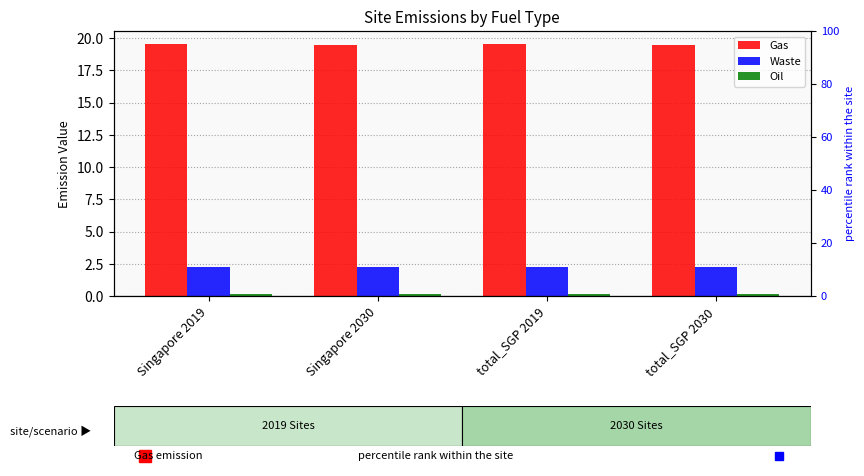

True or false: Oil has a value of 0.1 at total_SGP 2030.

True